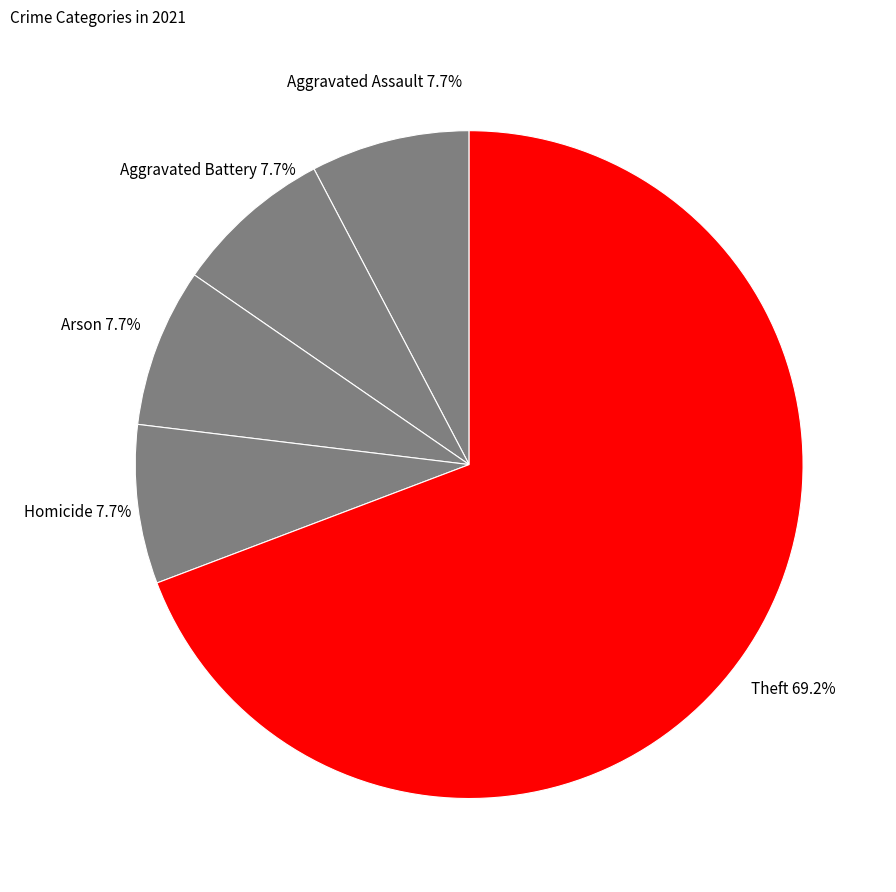

What percentage is the Aggravated Battery slice, to the nearest percent?

8%